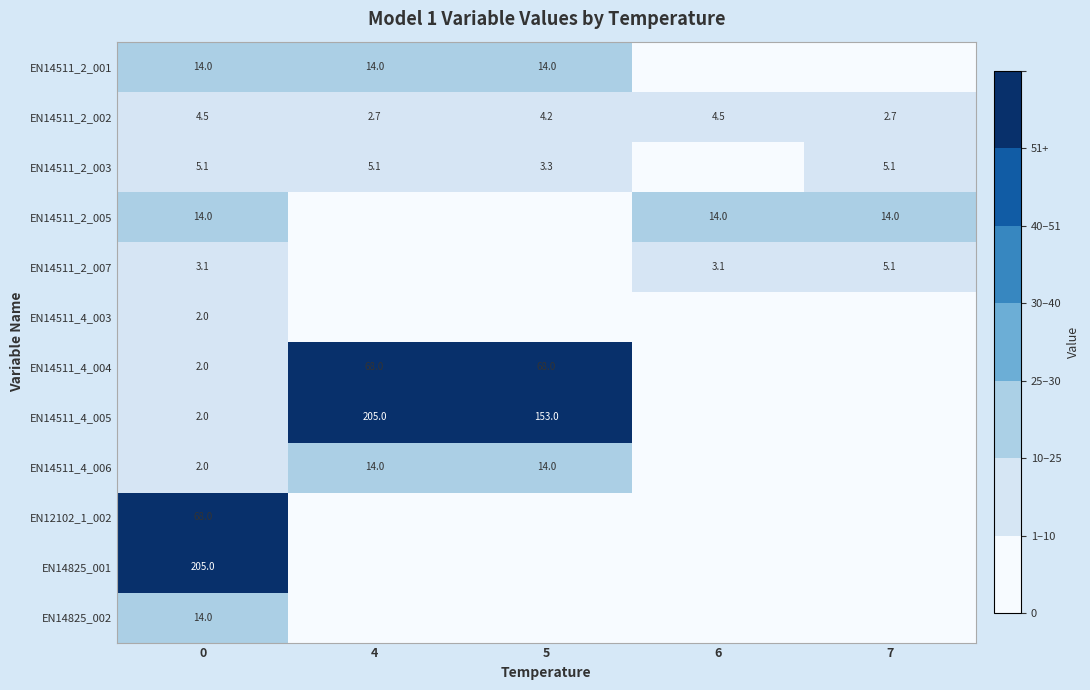

Count the number of data series in this chart.

12